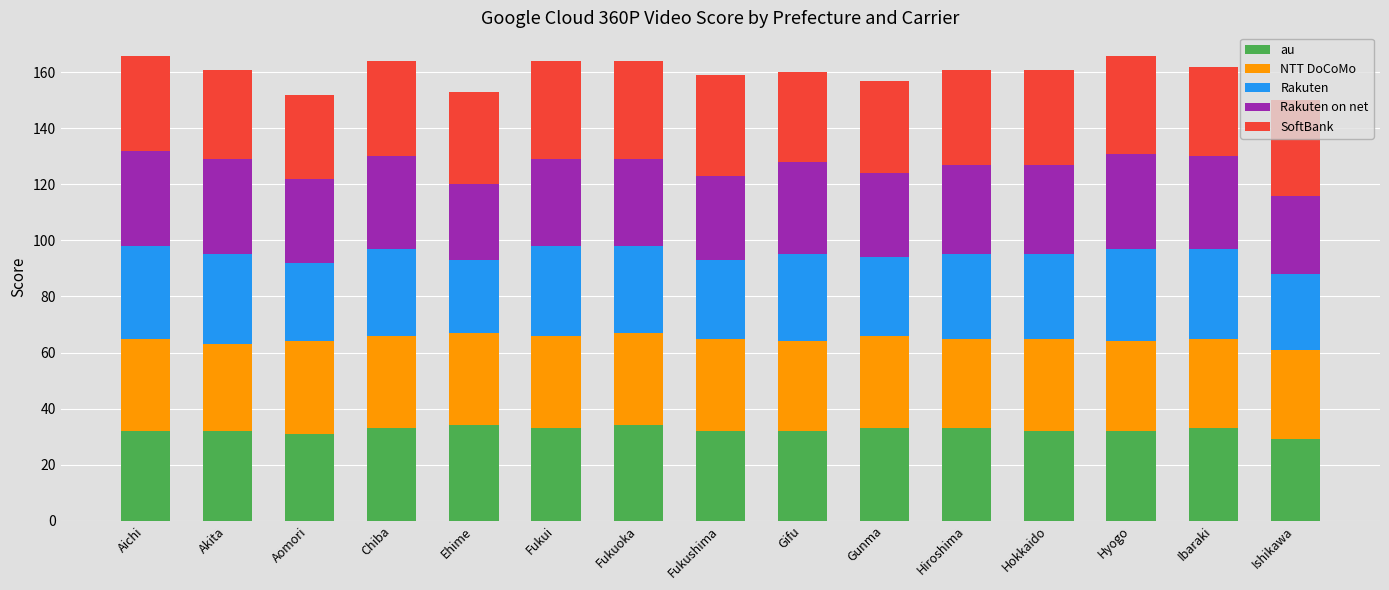

True or false: au has a value of 21 at Hokkaido.

False